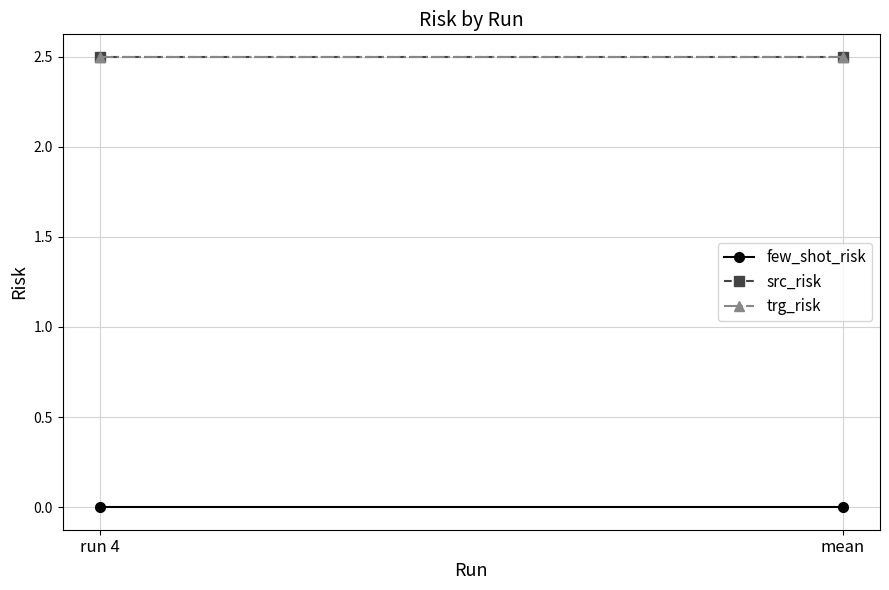

Is it true that trg_risk equals 1.4 at mean?

False